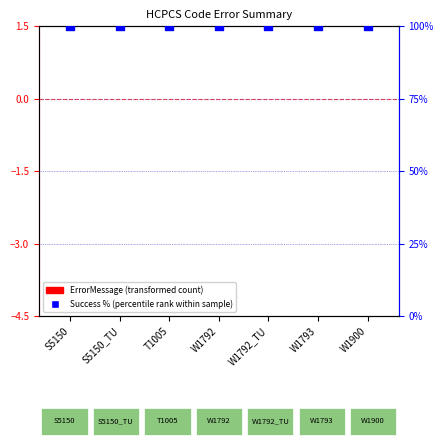

Which series has the largest Y range (max minus min)?

ErrorMessage (transformed count)